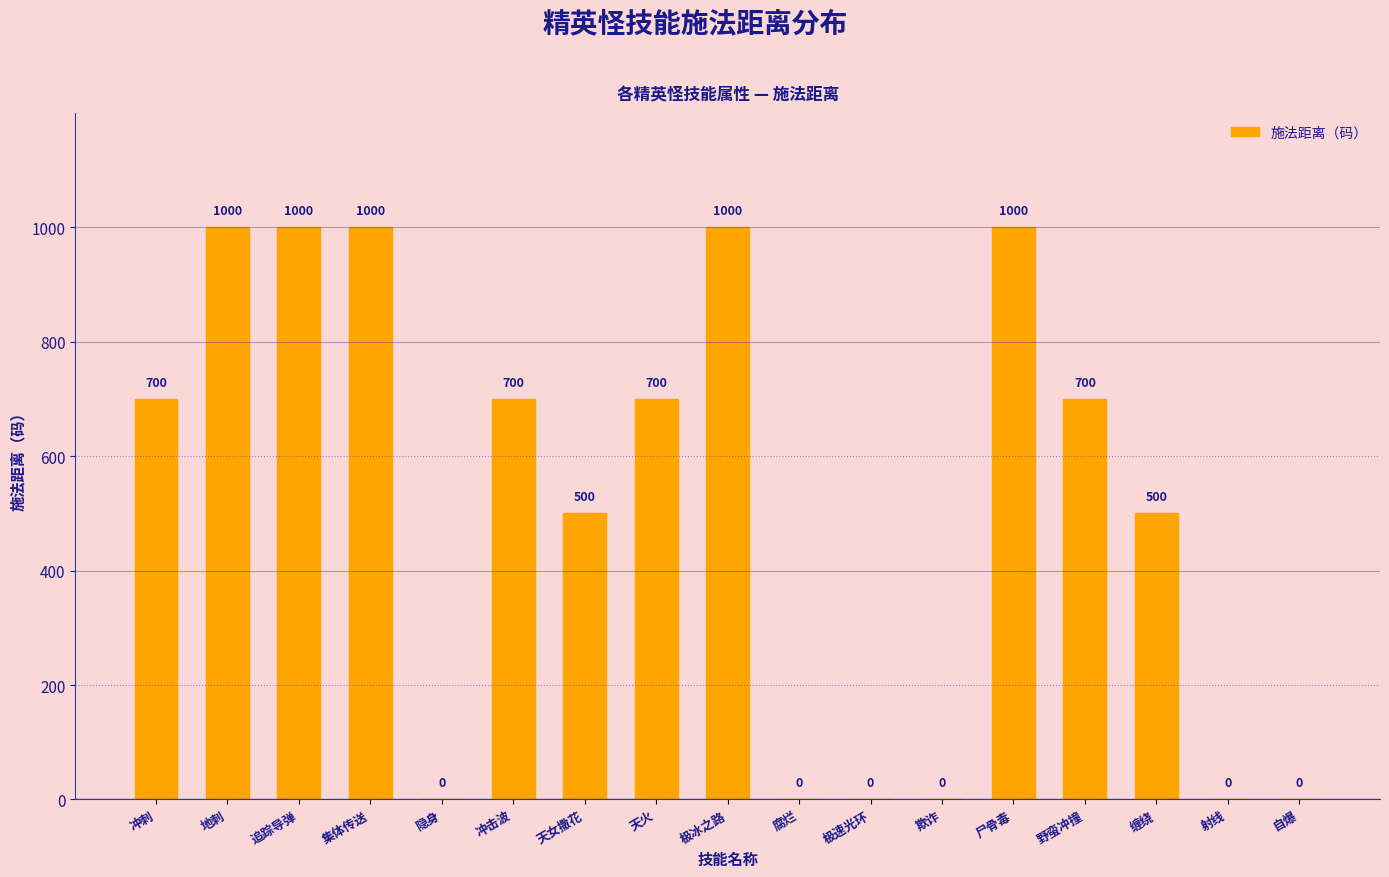

What is the sum of the values at 天火 and 地刺?

1700